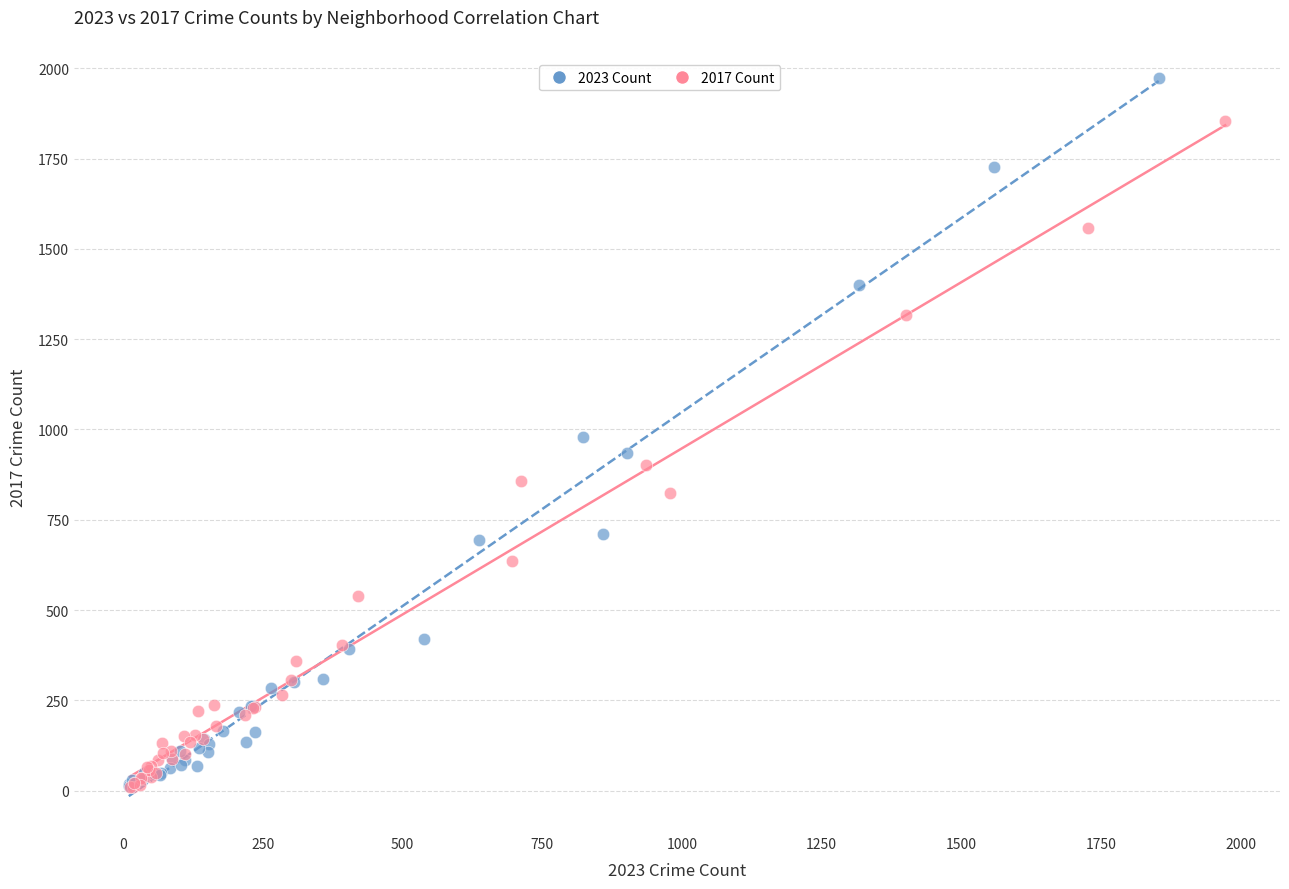

What are all the series names shown in the legend?

2023 Count, 2017 Count